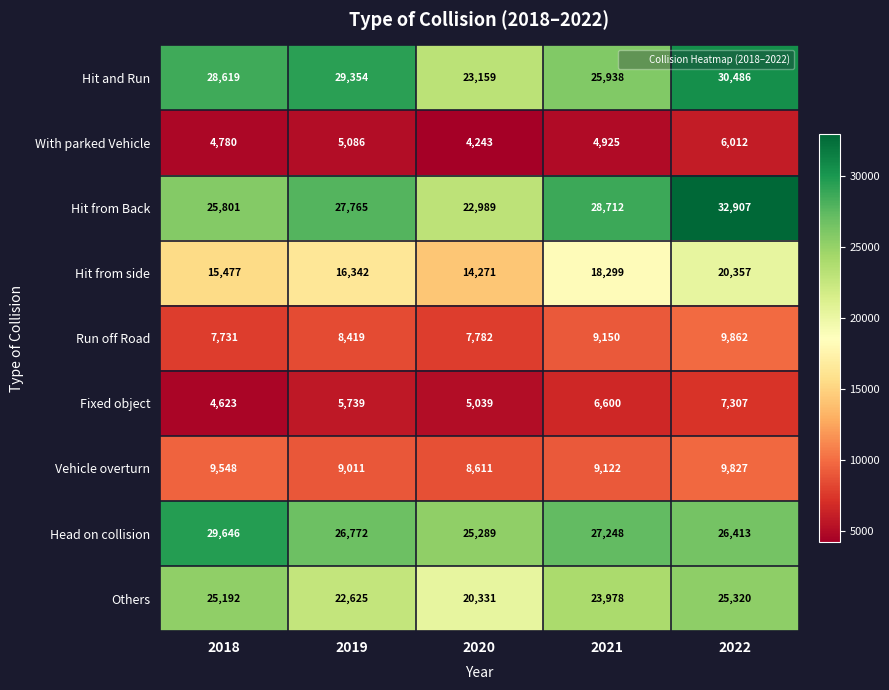

Rank the series at 2020 from lowest to highest value.

With parked Vehicle, Fixed object, Run off Road, Vehicle overturn, Hit from side, Others, Hit from Back, Hit and Run, Head on collision